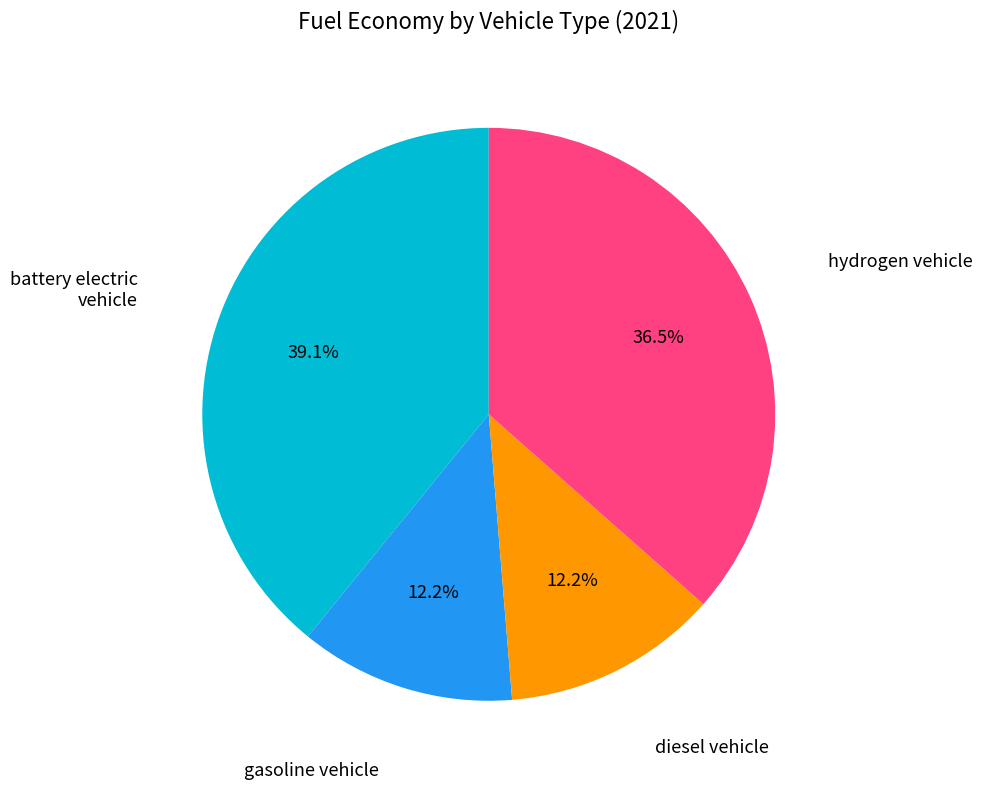

To the nearest percent, what portion does diesel vehicle represent?

12%